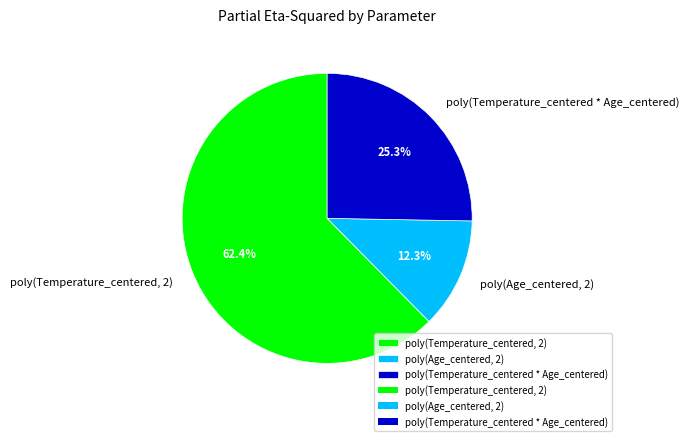

To the nearest percent, what is the combined percentage of poly(Age_centered, 2) and poly(Temperature_centered * Age_centered)?

38%